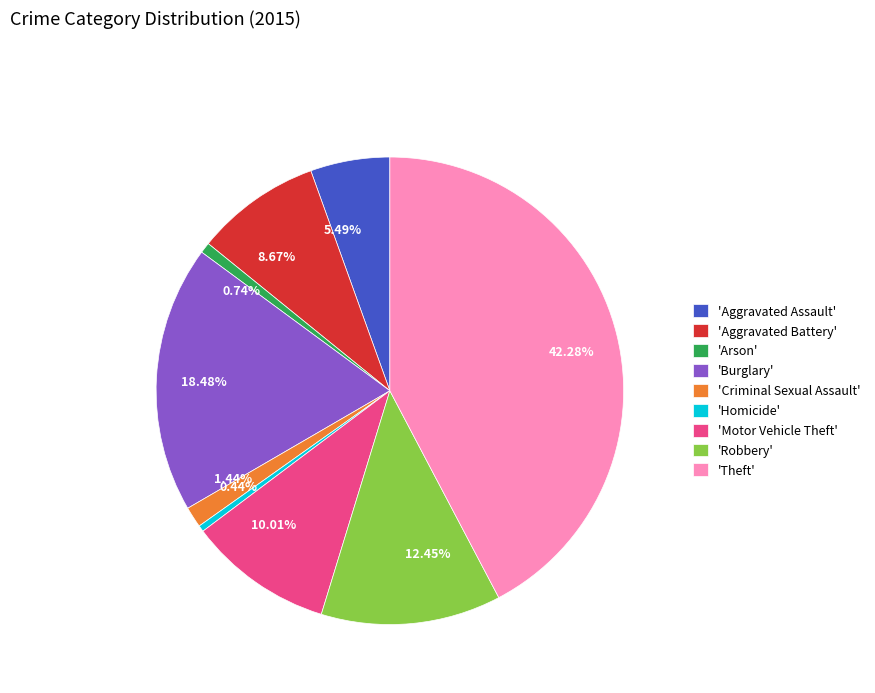

Count the number of slices in the pie.

9